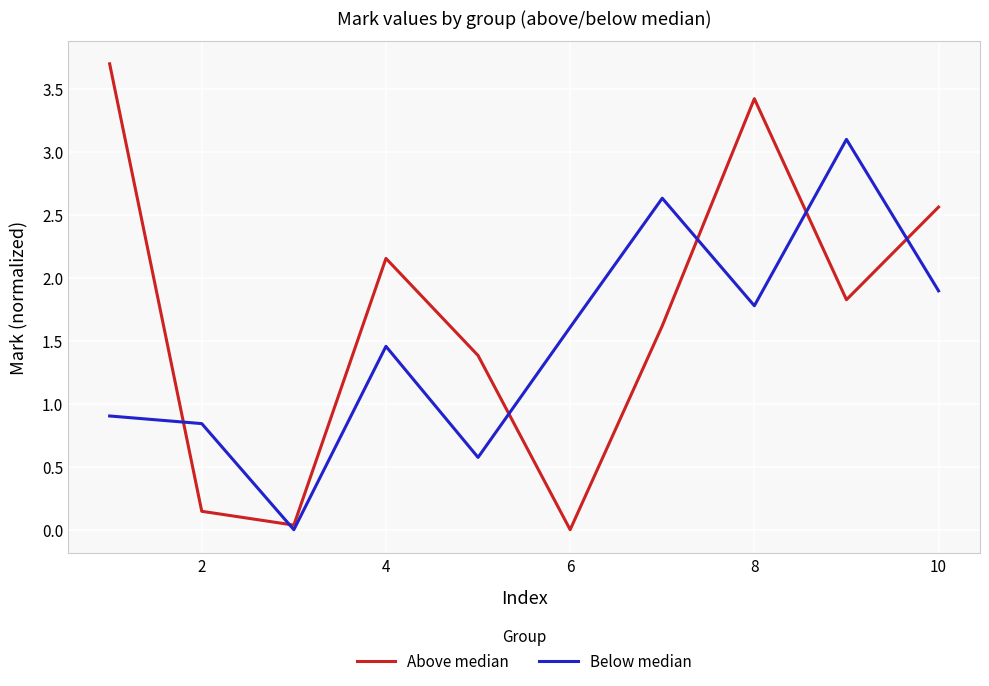

How many times do Above median and Below median cross each other?

6